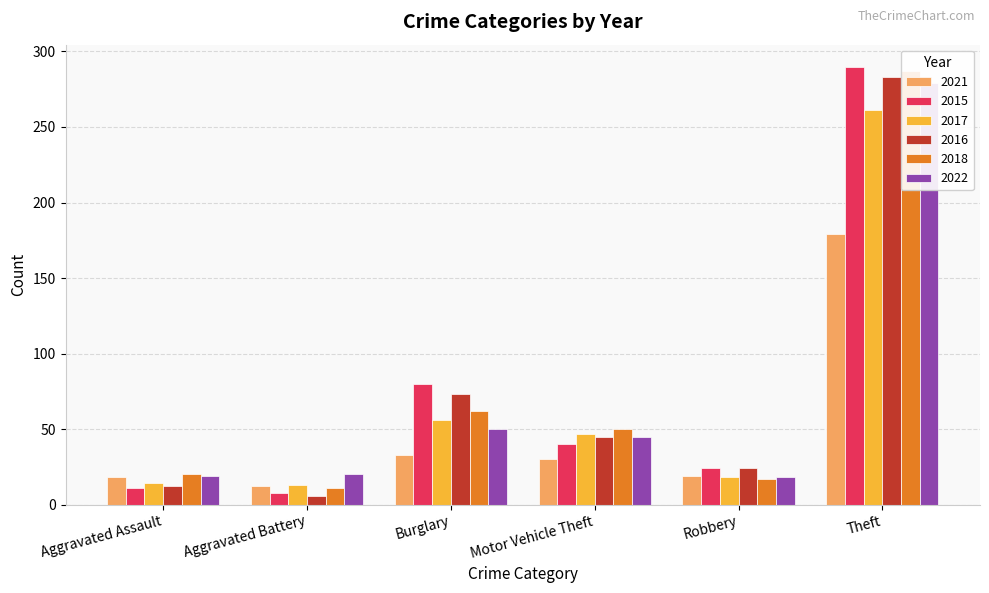

List the series in order of their peak value, lowest first.

2021, 2017, 2022, 2016, 2018, 2015